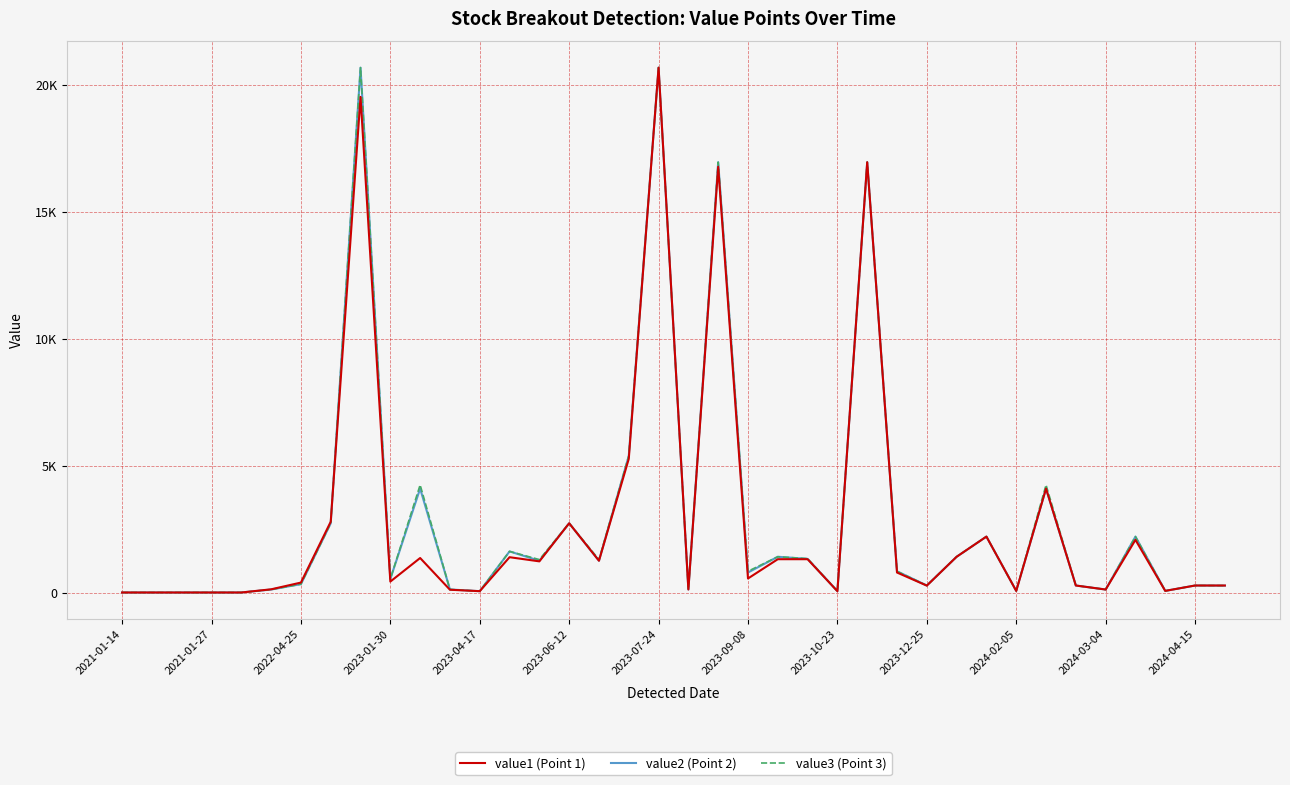

At how many categories does at least one series exceed 1538?

12